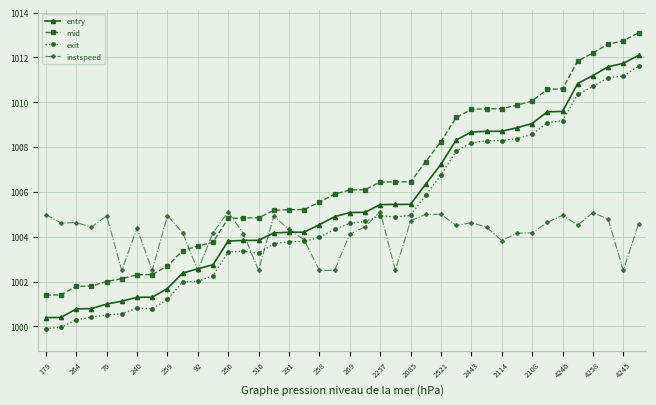

What is the maximum value for entry?

1012.1